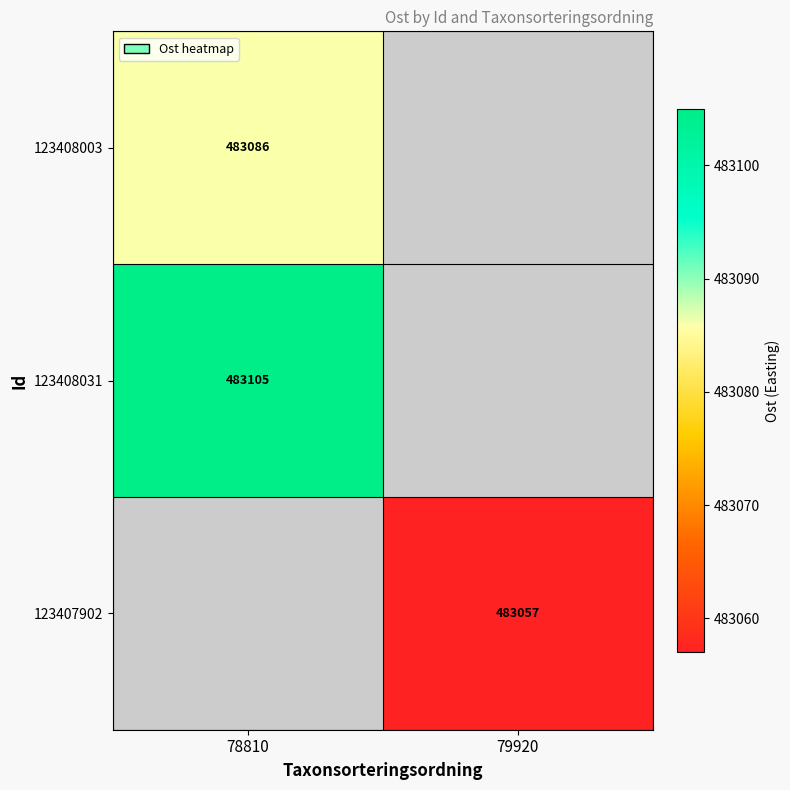

Is it true that 123407902 equals 173583 at 79920?

False